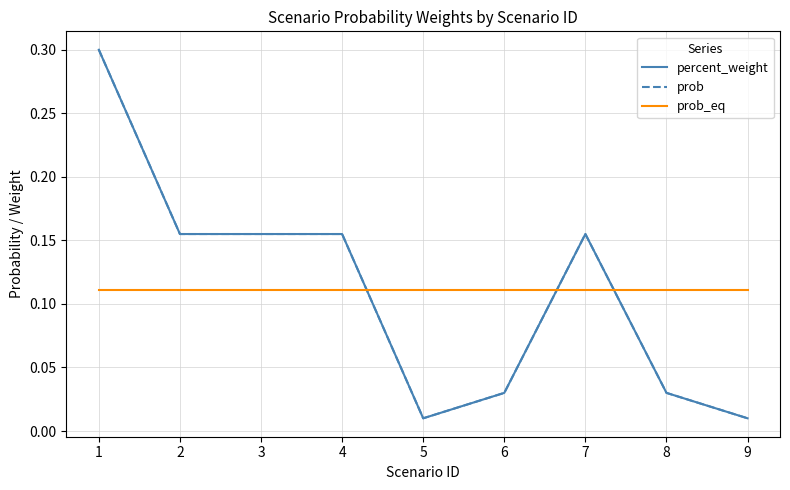

Does the chart display data point markers on the line(s)?

No